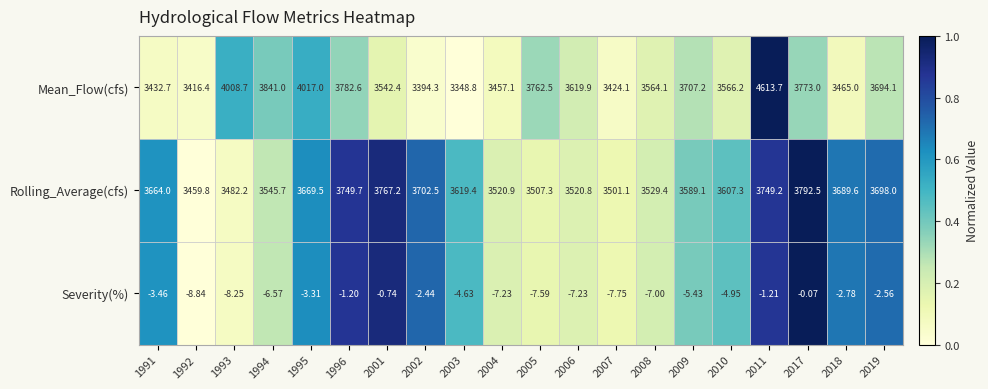

Is the value of Mean_Flow(cfs) at 1994 greater than the value of Rolling_Average(cfs) at 1992?

Yes